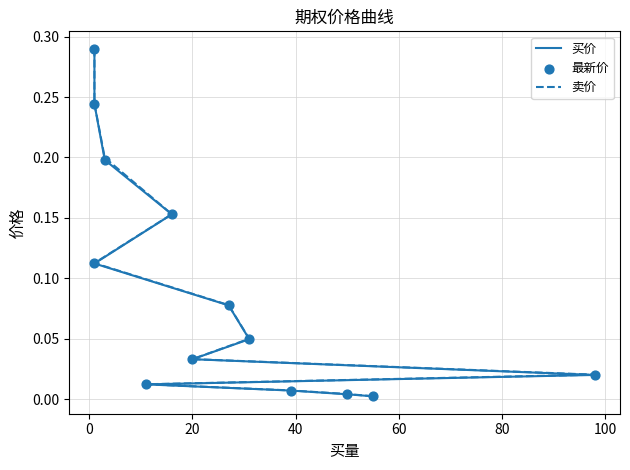

Which series has the largest total across all categories?

卖价